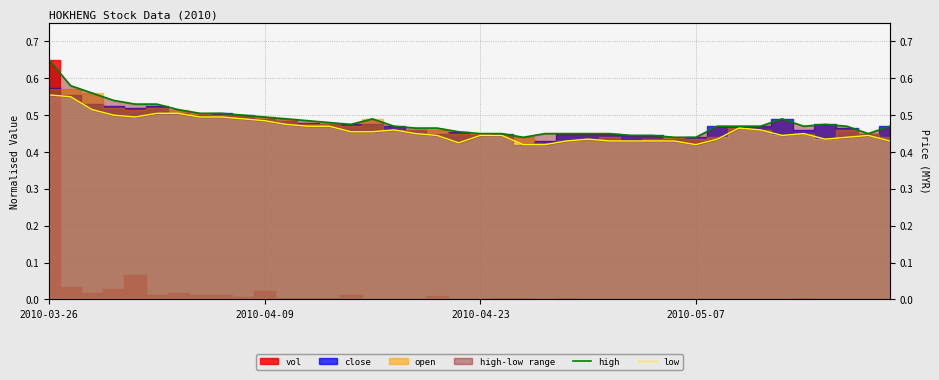

The value of low at 27 is 0.4. True or false?

True